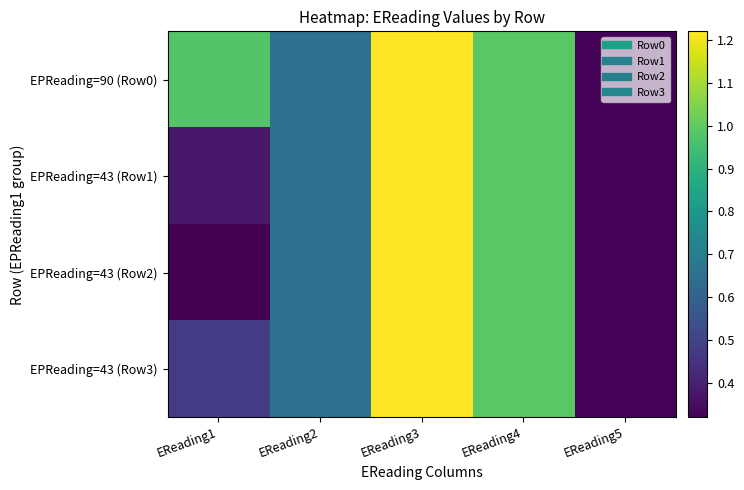

Reading left to right, transcribe all the data shown in this chart.

EPReading=90 (Row0): EReading1=1.0	EReading2=0.7	EReading3=1.2	EReading4=1.0	EReading5=0.3
EPReading=43 (Row1): EReading1=0.4	EReading2=0.7	EReading3=1.2	EReading4=1.0	EReading5=0.3
EPReading=43 (Row2): EReading1=0.3	EReading2=0.7	EReading3=1.2	EReading4=1.0	EReading5=0.3
EPReading=43 (Row3): EReading1=0.5	EReading2=0.7	EReading3=1.2	EReading4=1.0	EReading5=0.3